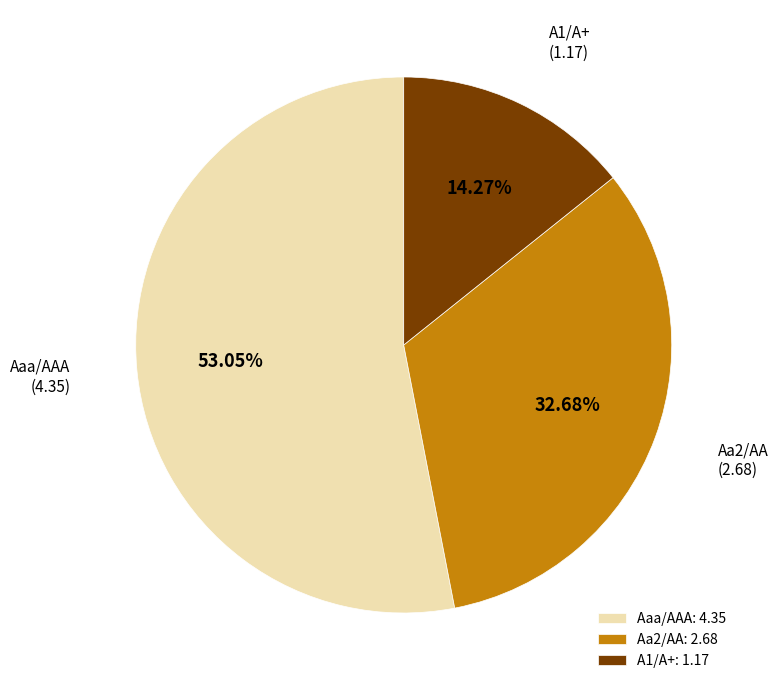

To the nearest percent, what percentage of the pie is A1/A+?

14%